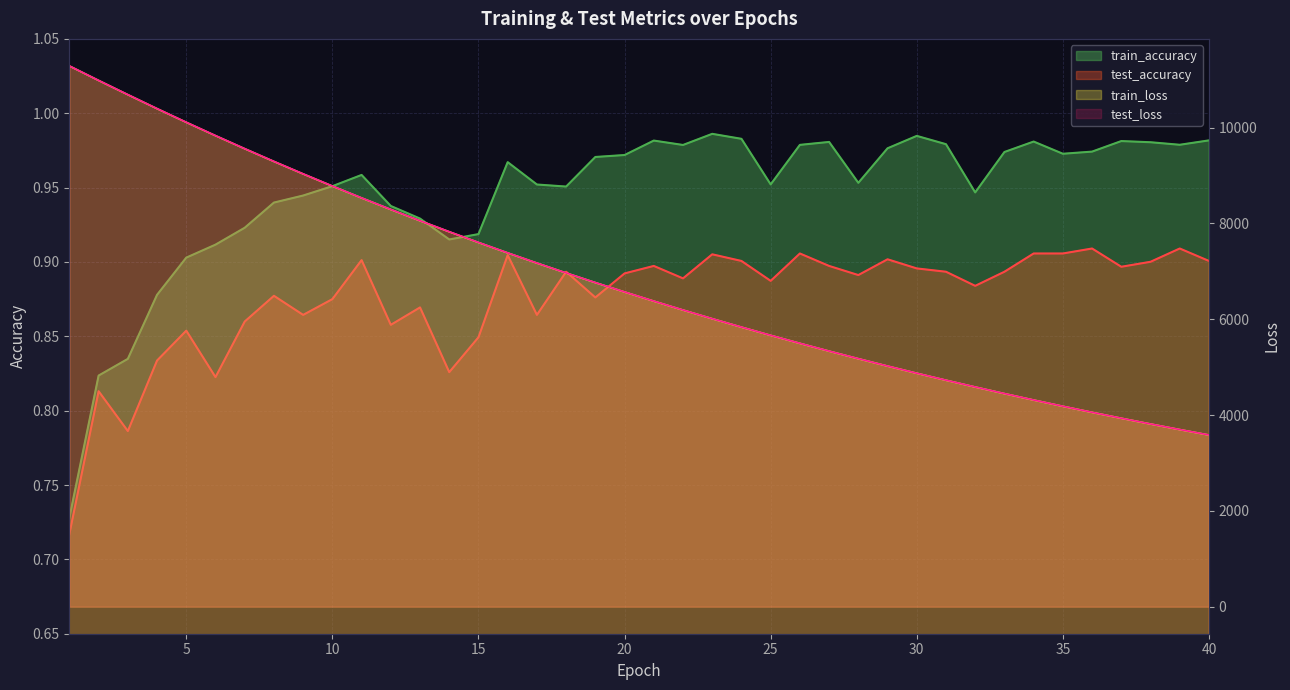

True or false: test_loss and test_accuracy cross at least once.

False